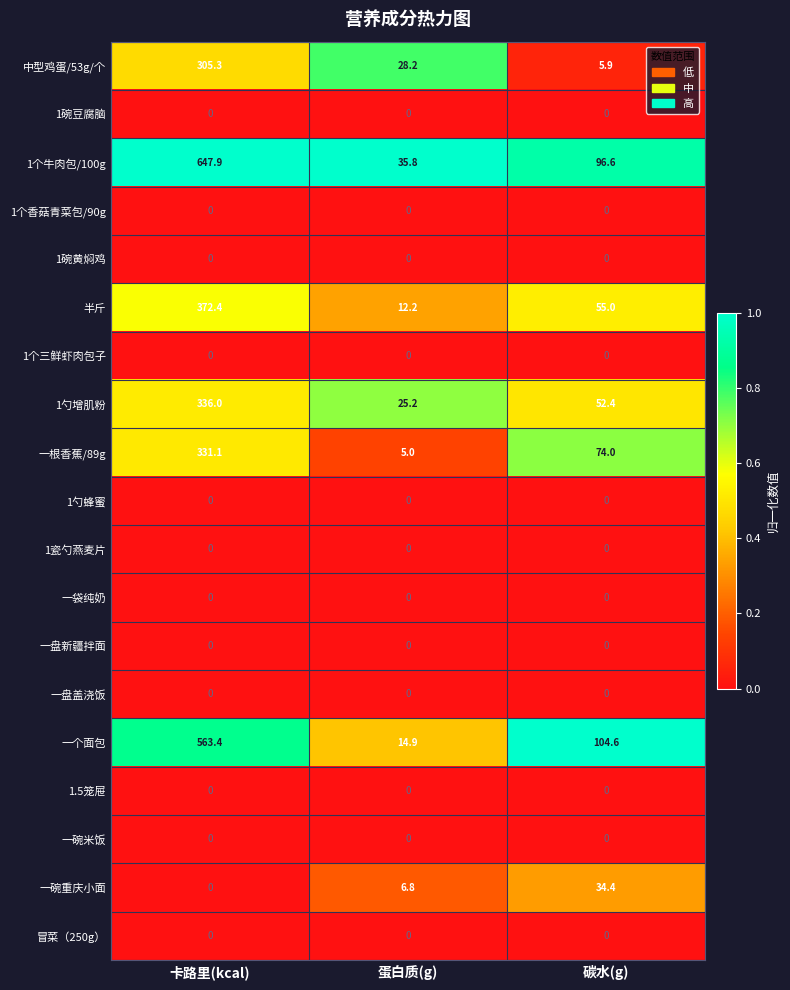

What is the spread (max minus min) of values at 碳水(g)?

104.6